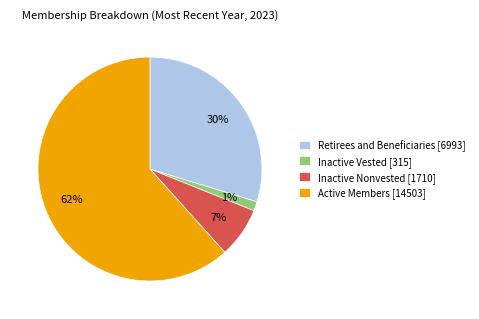

Rank the categories by value from lowest to highest.

Inactive Vested [315], Inactive Nonvested [1710], Retirees and Beneficiaries [6993], Active Members [14503]